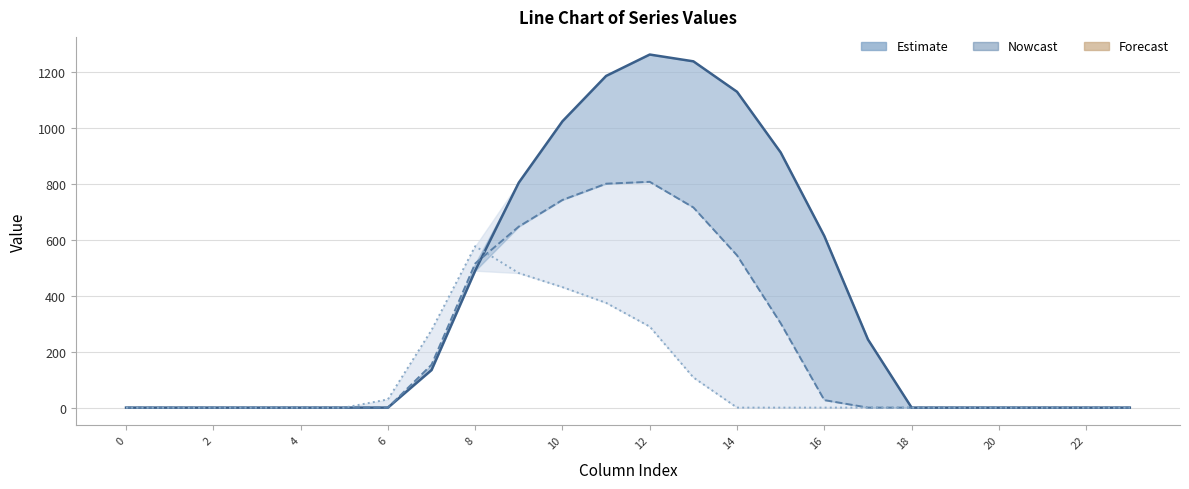

List the series in order of their peak value, highest first.

row_0, row_1, row_2